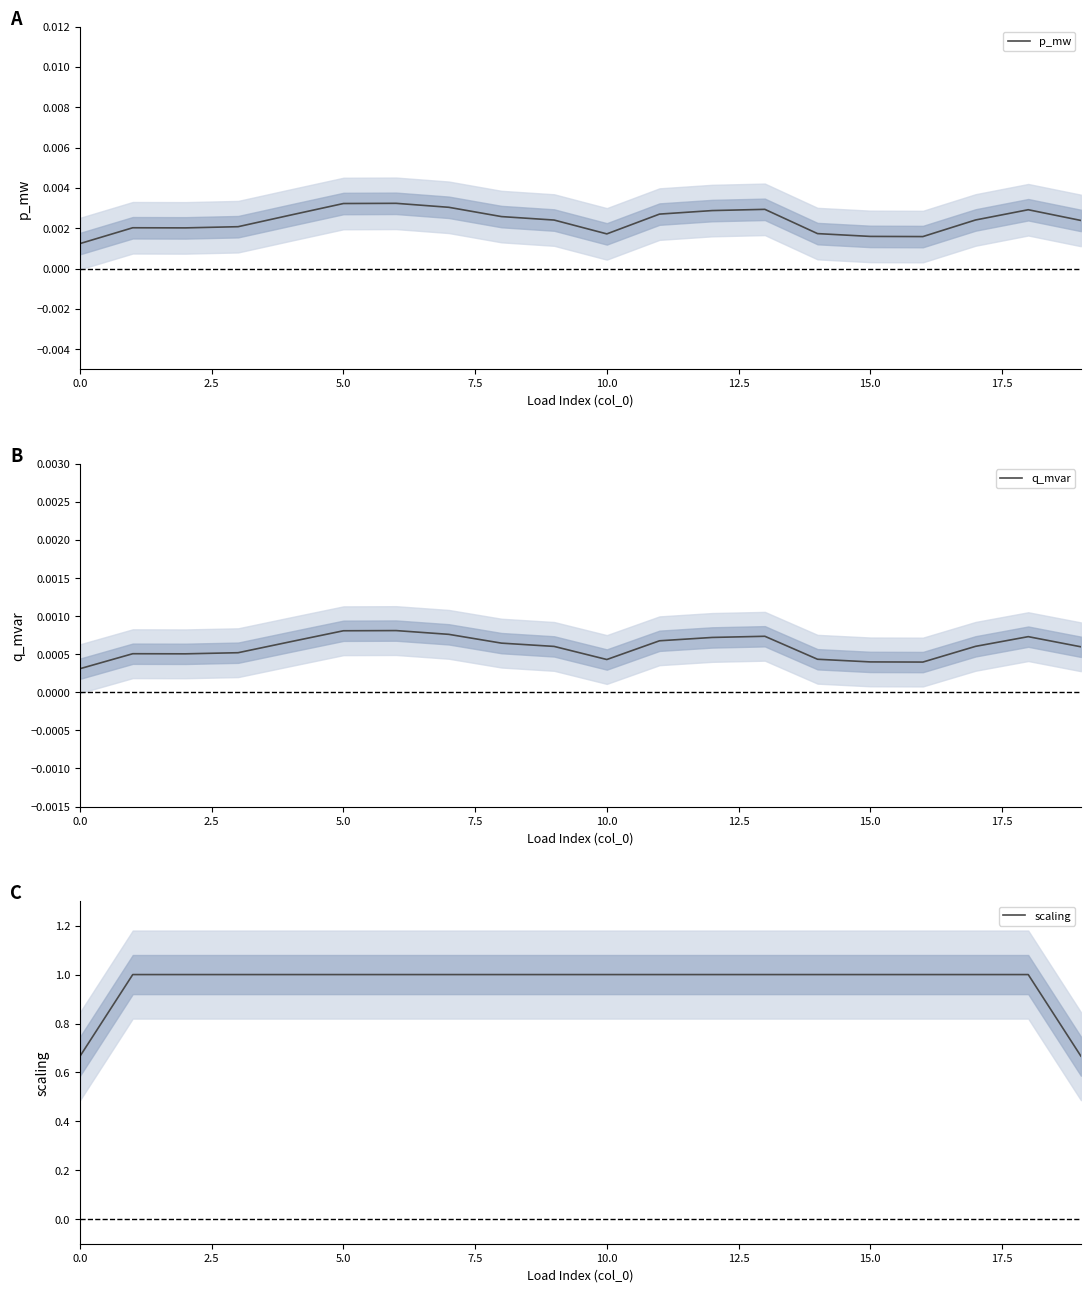

Reading left to right, transcribe all the data shown in this chart.

p_mw: 0.0	0.0	0.0	0.0	0.0	0.0	0.0	0.0	0.0	0.0	0.0	0.0	0.0	0.0	0.0	0.0	0.0	0.0	0.0	0.0
q_mvar: 0.0	0.0	0.0	0.0	0.0	0.0	0.0	0.0	0.0	0.0	0.0	0.0	0.0	0.0	0.0	0.0	0.0	0.0	0.0	0.0
scaling: 0.7	1.0	1.0	1.0	1.0	1.0	1.0	1.0	1.0	1.0	1.0	1.0	1.0	1.0	1.0	1.0	1.0	1.0	1.0	0.7